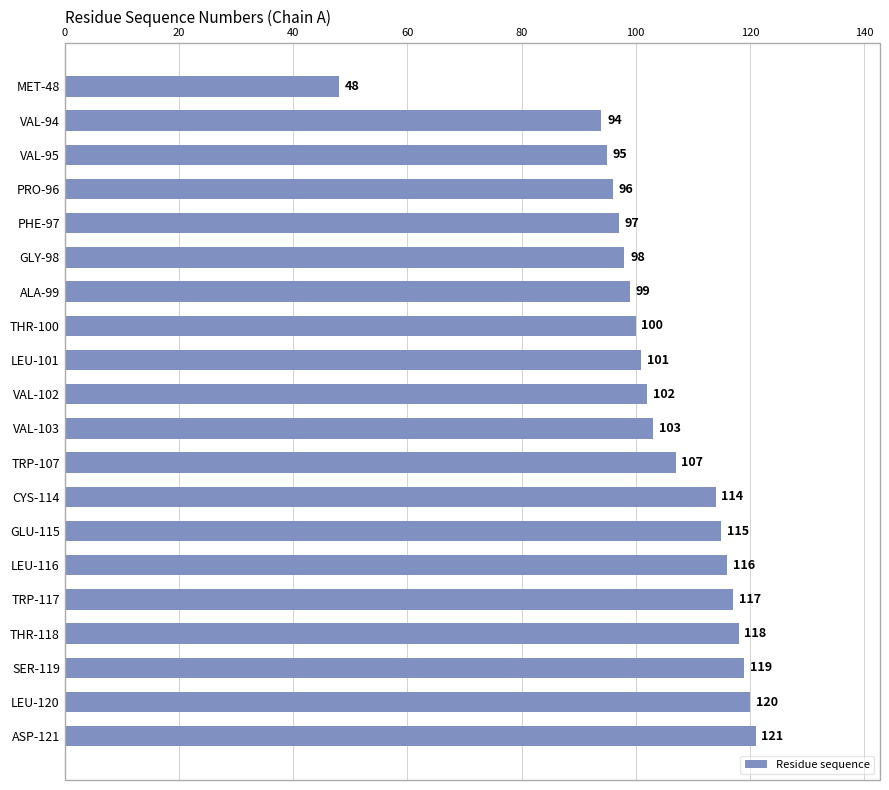

List the labels in order of value, smallest first.

MET-48, VAL-94, VAL-95, PRO-96, PHE-97, GLY-98, ALA-99, THR-100, LEU-101, VAL-102, VAL-103, TRP-107, CYS-114, GLU-115, LEU-116, TRP-117, THR-118, SER-119, LEU-120, ASP-121